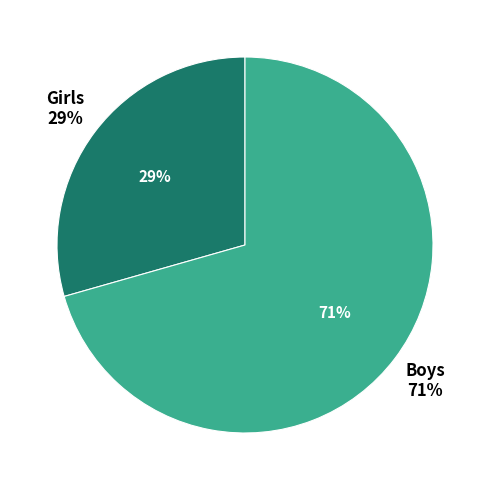

How many segments does this pie chart have?

2